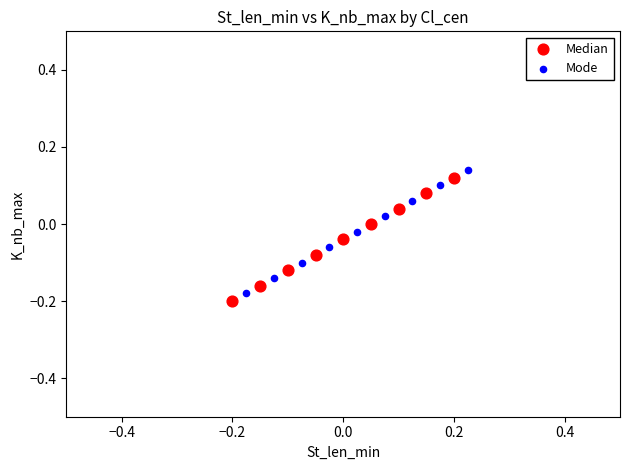

What are all the series names shown in the legend?

Median, Mode